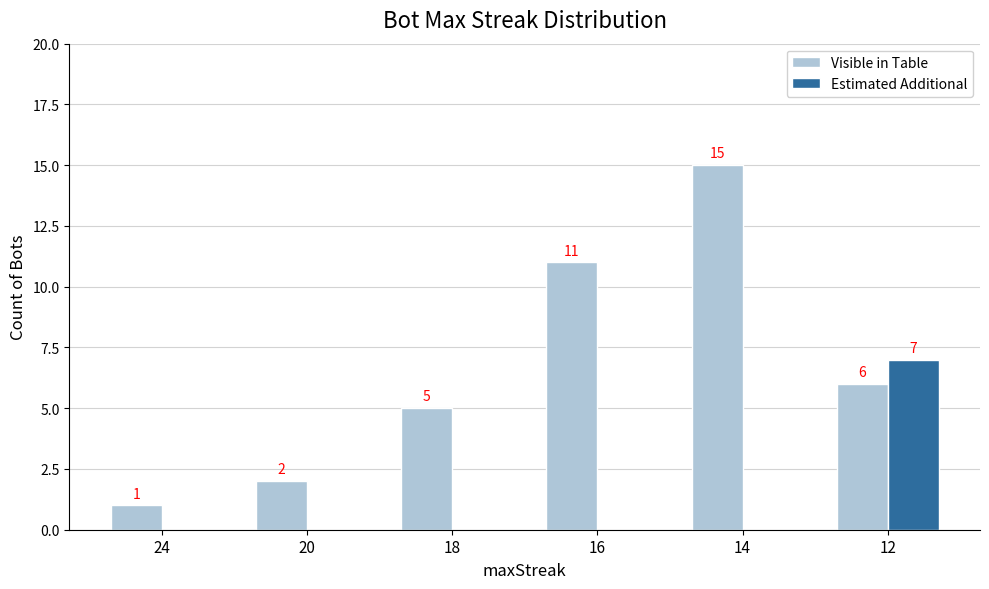

At which label is Visible in Table closest to 8?

12